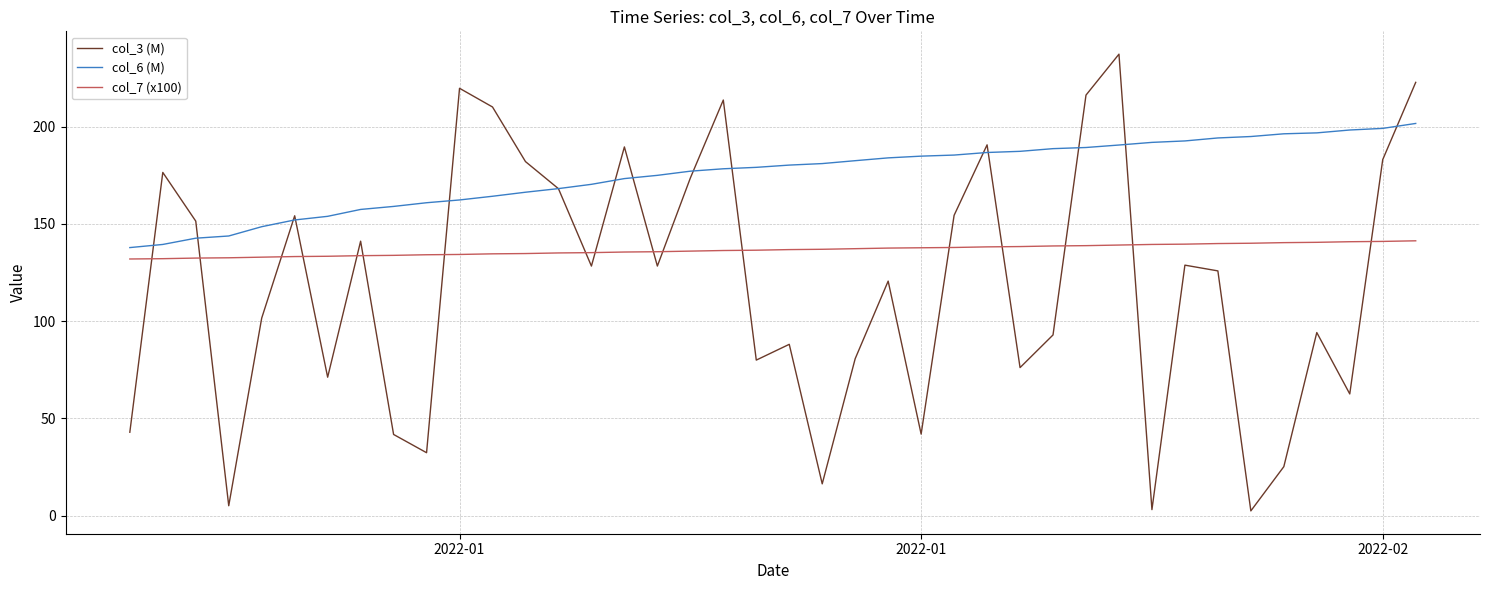

Which series has the largest range (max minus min)?

col_3 (M)